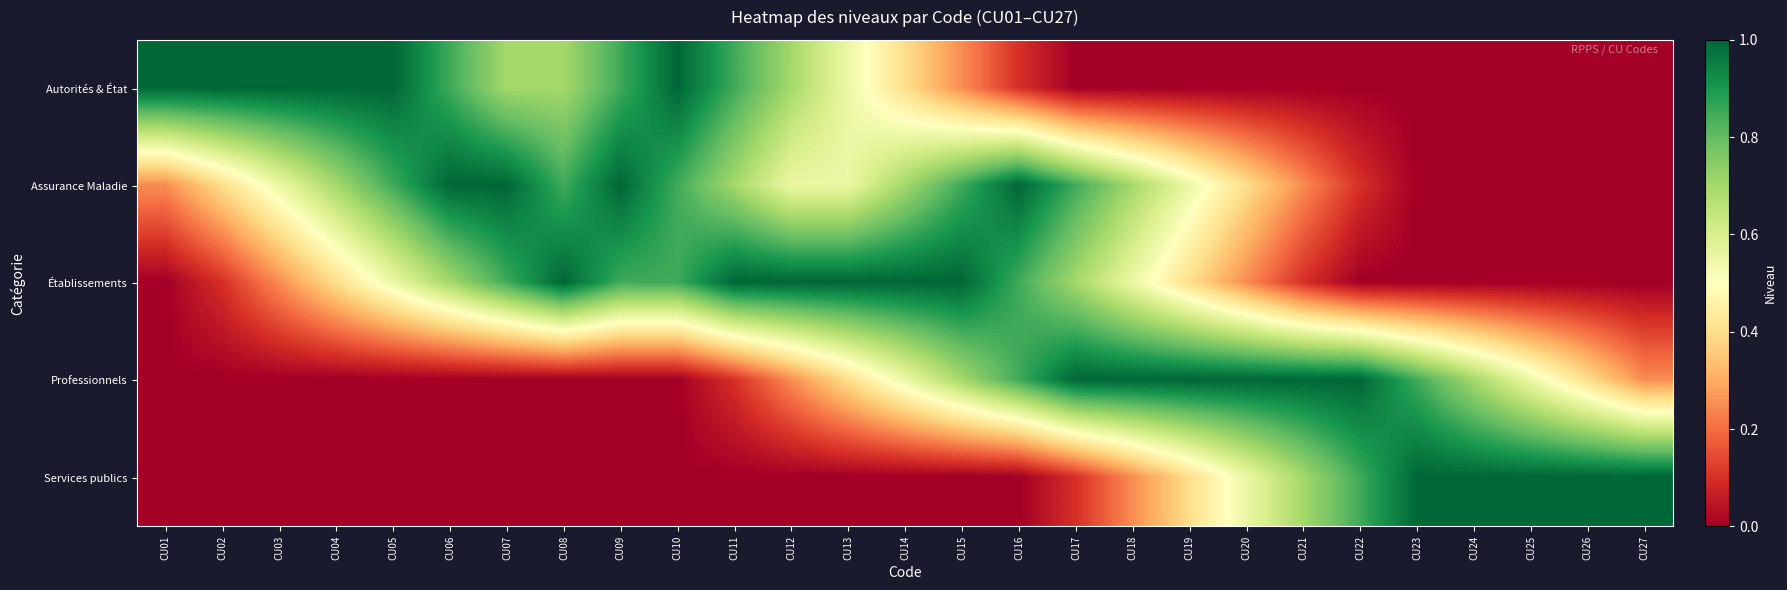

Reading left to right, transcribe all the data shown in this chart.

Autorités & État: CU01=1.0	CU02=1.0	CU03=1.0	CU04=1.0	CU05=1.0	CU06=0.8	CU07=0.7	CU08=0.7	CU09=0.8	CU10=1.0	CU11=0.8	CU12=0.7	CU13=0.6	CU14=0.4	CU15=0.2	CU16=0.1	CU17=0.0	CU18=0.0	CU19=0.0	CU20=0.0	CU21=0.0	CU22=0.0	CU23=0.0	CU24=0.0	CU25=0.0	CU26=0.0	CU27=0.0
Assurance Maladie: CU01=0.2	CU02=0.4	CU03=0.6	CU04=0.7	CU05=0.8	CU06=1.0	CU07=1.0	CU08=0.8	CU09=1.0	CU10=0.8	CU11=0.7	CU12=0.6	CU13=0.6	CU14=0.7	CU15=0.8	CU16=1.0	CU17=0.8	CU18=0.7	CU19=0.6	CU20=0.4	CU21=0.2	CU22=0.1	CU23=0.0	CU24=0.0	CU25=0.0	CU26=0.0	CU27=0.0
Établissements: CU01=0.0	CU02=0.1	CU03=0.2	CU04=0.4	CU05=0.6	CU06=0.7	CU07=0.8	CU08=1.0	CU09=0.8	CU10=0.8	CU11=1.0	CU12=1.0	CU13=1.0	CU14=1.0	CU15=1.0	CU16=0.8	CU17=0.7	CU18=0.6	CU19=0.4	CU20=0.2	CU21=0.1	CU22=0.0	CU23=0.0	CU24=0.0	CU25=0.0	CU26=0.0	CU27=0.0
Professionnels: CU01=0.0	CU02=0.0	CU03=0.0	CU04=0.0	CU05=0.0	CU06=0.0	CU07=0.0	CU08=0.0	CU09=0.0	CU10=0.0	CU11=0.1	CU12=0.2	CU13=0.4	CU14=0.6	CU15=0.7	CU16=0.8	CU17=1.0	CU18=1.0	CU19=1.0	CU20=1.0	CU21=1.0	CU22=1.0	CU23=0.8	CU24=0.7	CU25=0.6	CU26=0.4	CU27=0.2
Services publics: CU01=0.0	CU02=0.0	CU03=0.0	CU04=0.0	CU05=0.0	CU06=0.0	CU07=0.0	CU08=0.0	CU09=0.0	CU10=0.0	CU11=0.0	CU12=0.0	CU13=0.0	CU14=0.0	CU15=0.0	CU16=0.0	CU17=0.1	CU18=0.2	CU19=0.4	CU20=0.6	CU21=0.7	CU22=0.8	CU23=1.0	CU24=1.0	CU25=1.0	CU26=1.0	CU27=1.0